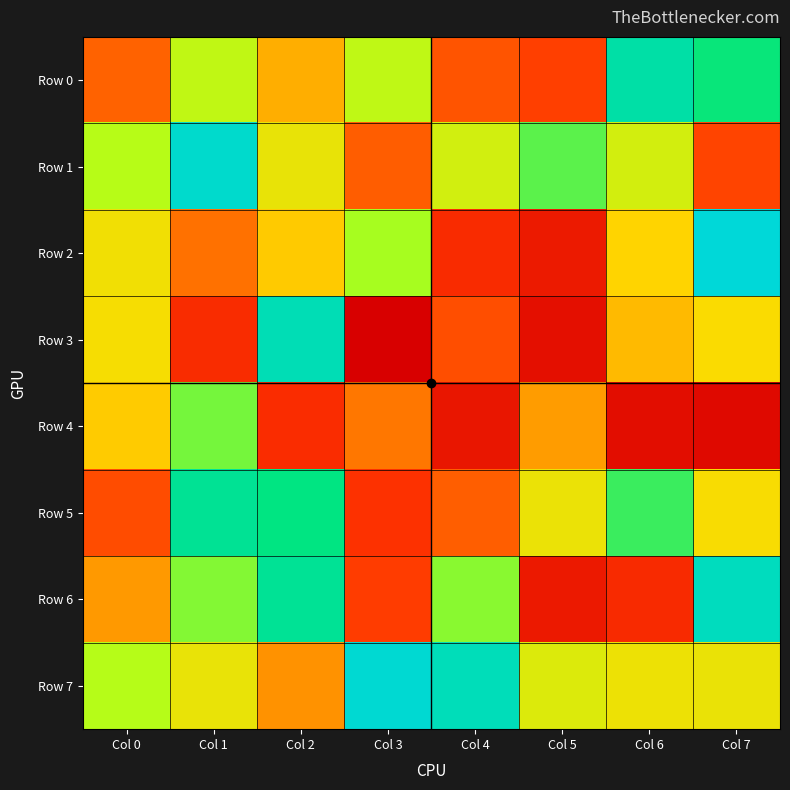

What is the total value across all series at Col 6?

4054139